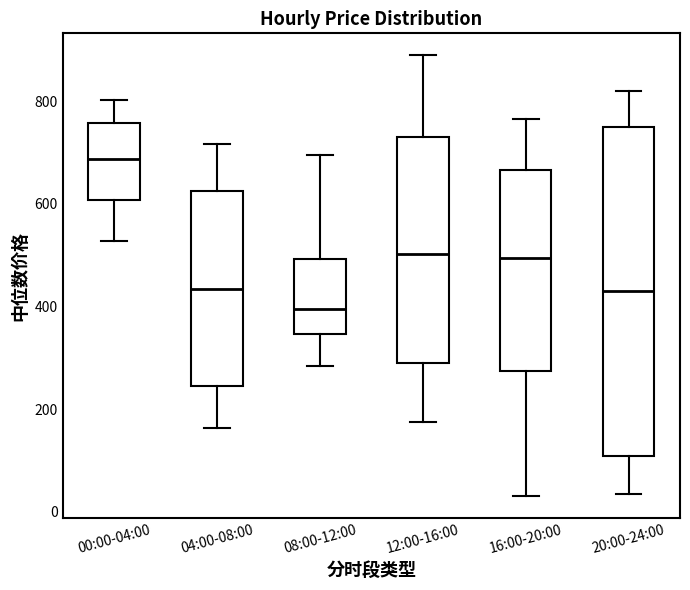

Which box's median line is the highest?

00:00-04:00